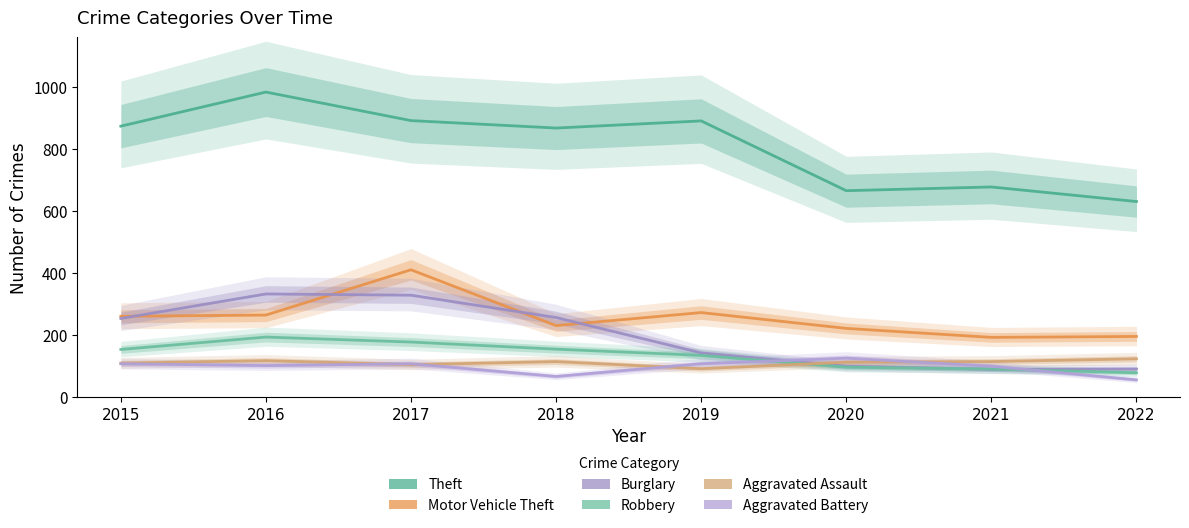

Reading left to right, what are all the values shown in this chart?

Theft: 874	984	892	868	891	666	678	631
Motor Vehicle Theft: 261	265	411	231	273	222	193	196
Burglary: 254	333	329	257	143	100	90	91
Robbery: 154	194	178	155	135	97	91	79
Aggravated Assault: 110	118	105	115	92	113	115	124
Aggravated Battery: 108	102	108	67	108	126	100	56